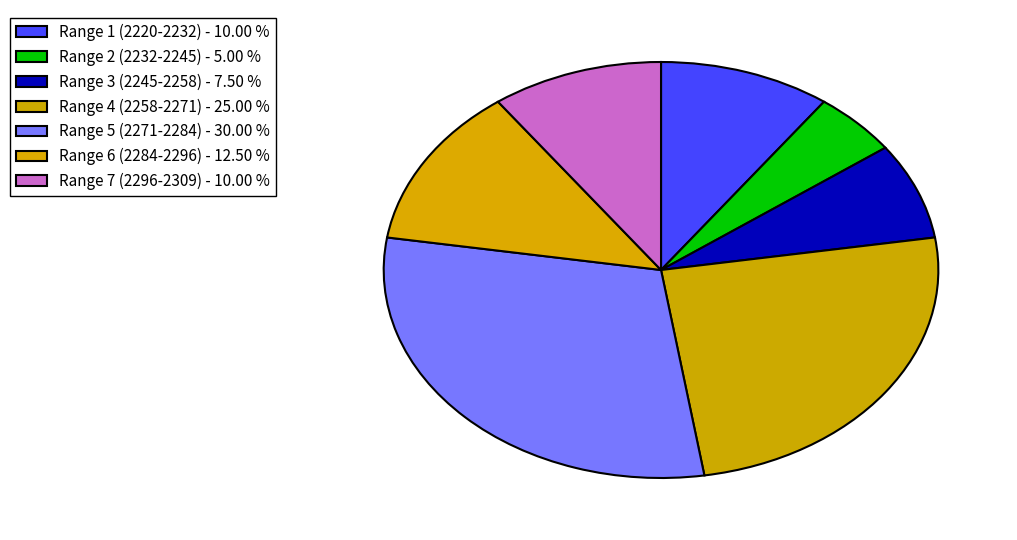

Count the number of slices in the pie.

7